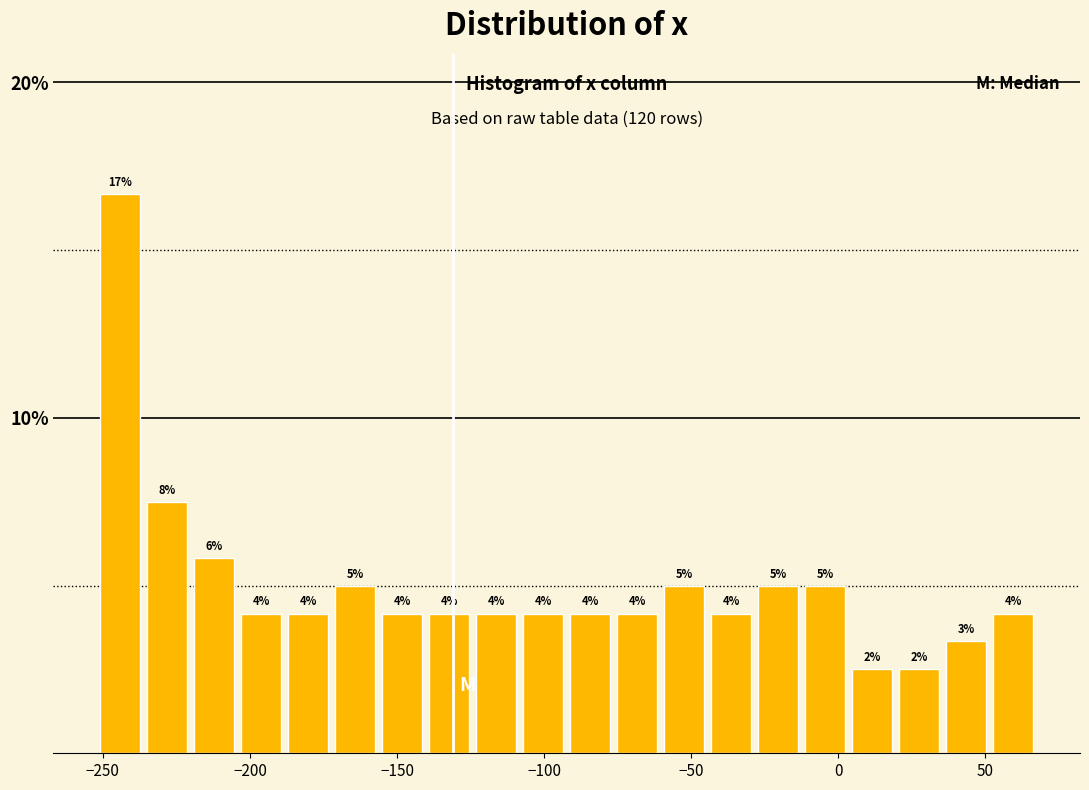

Read against the x-axis, roughly where is the centre of the tallest bar?

-245